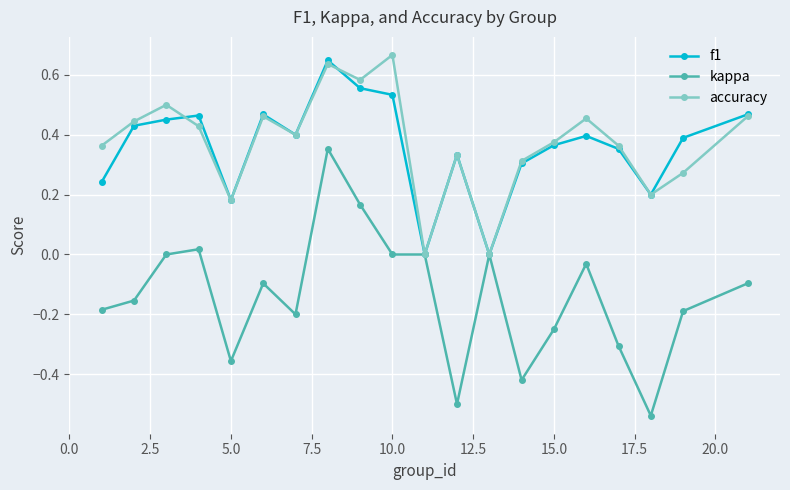

Rank the series by their maximum value, from lowest to highest.

kappa, f1, accuracy